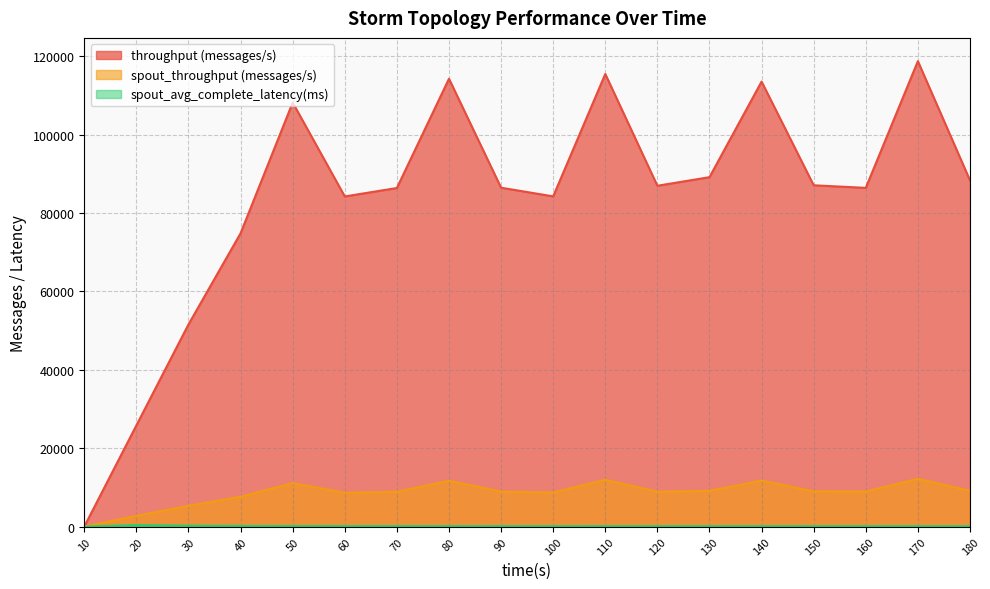

List the series in order of their peak value, lowest first.

spout_avg_complete_latency(ms), spout_throughput (messages/s), throughput (messages/s)